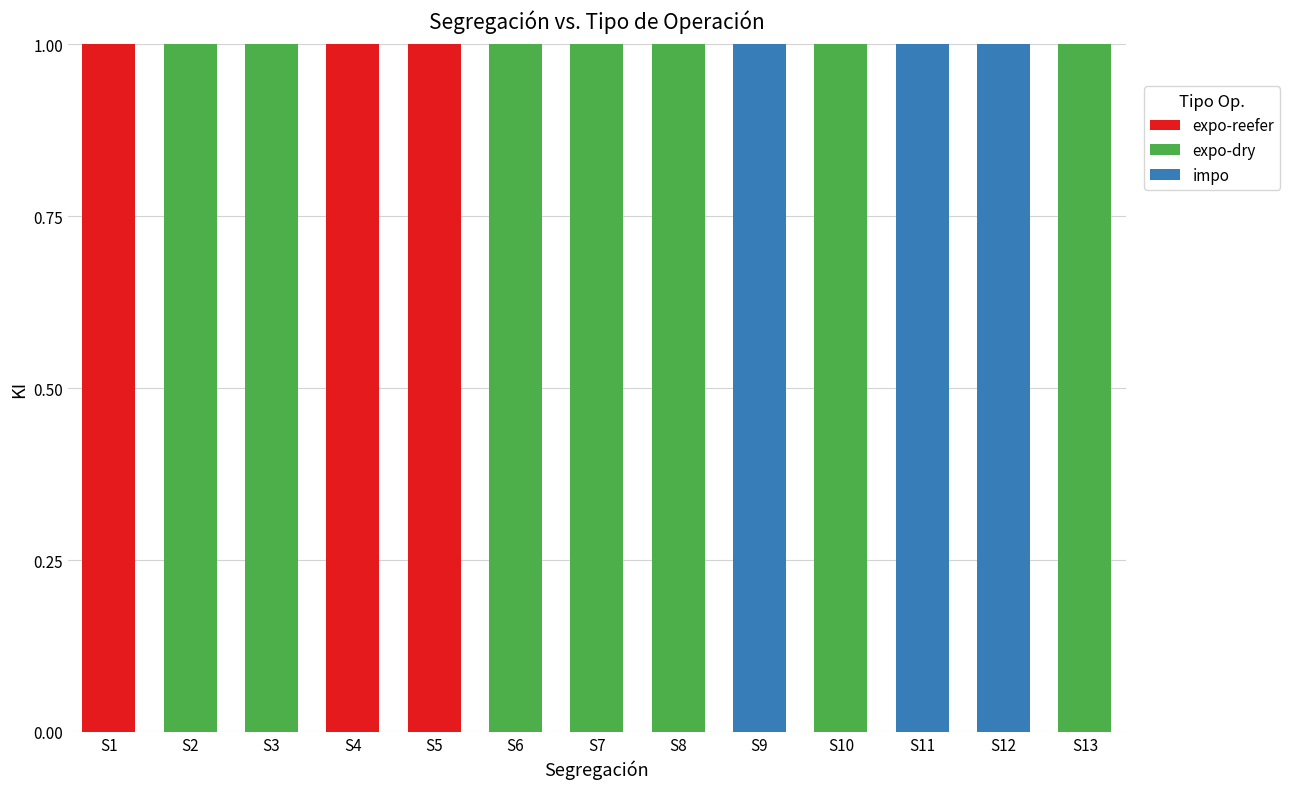

How many series are shown in this chart?

3